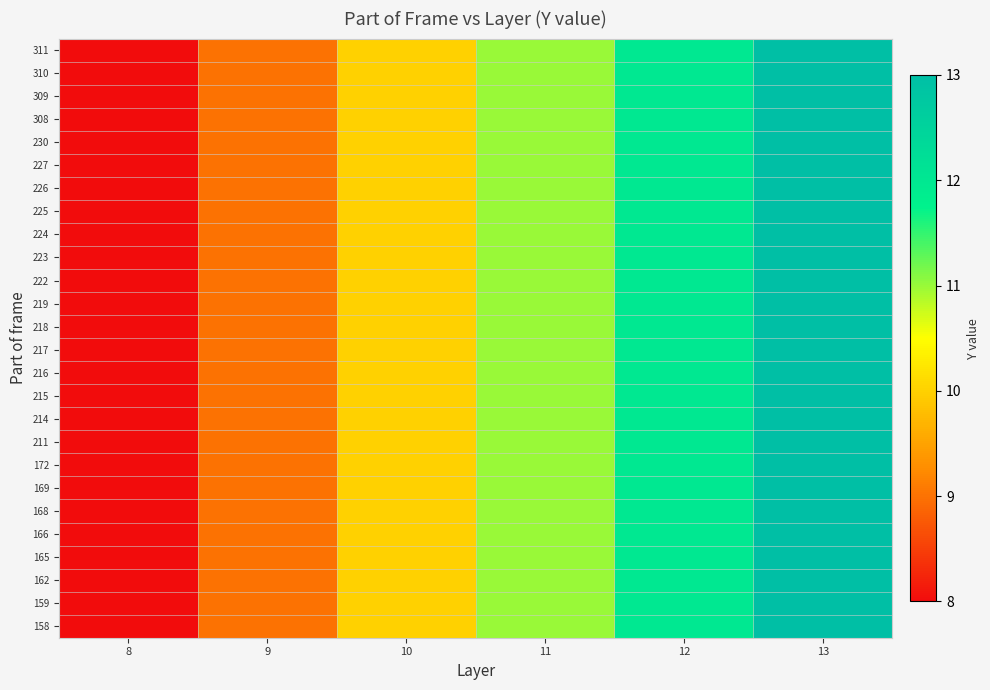

At how many categories does at least one series exceed 10?

3